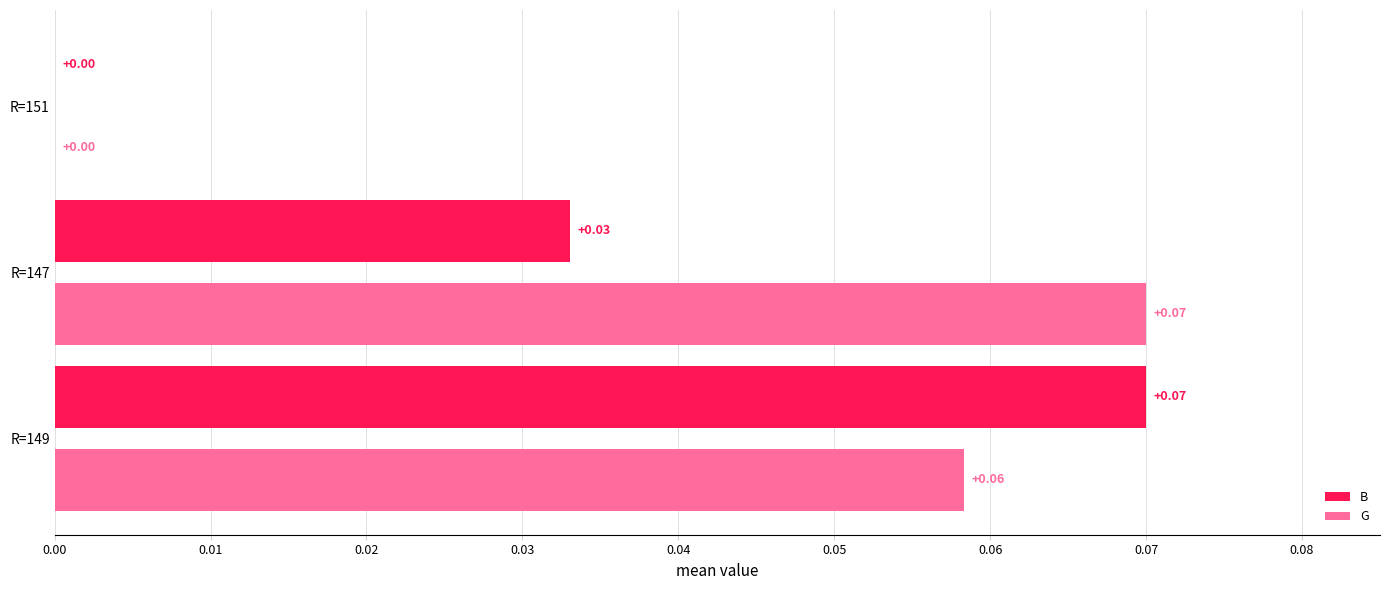

How many values in the B series exceed 0?

2